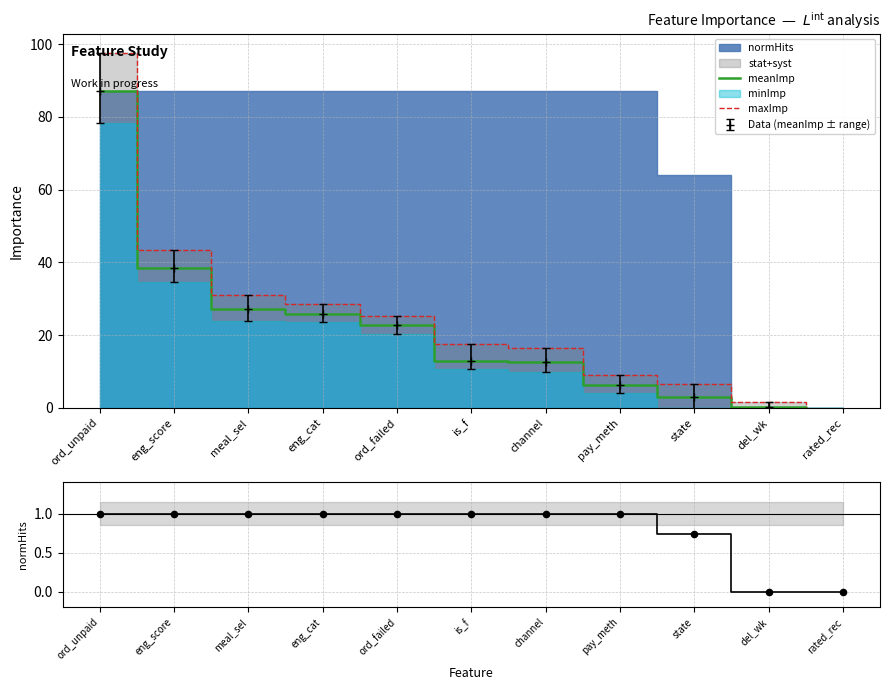

At which category is the sum across all series the highest?

ord_unpaid